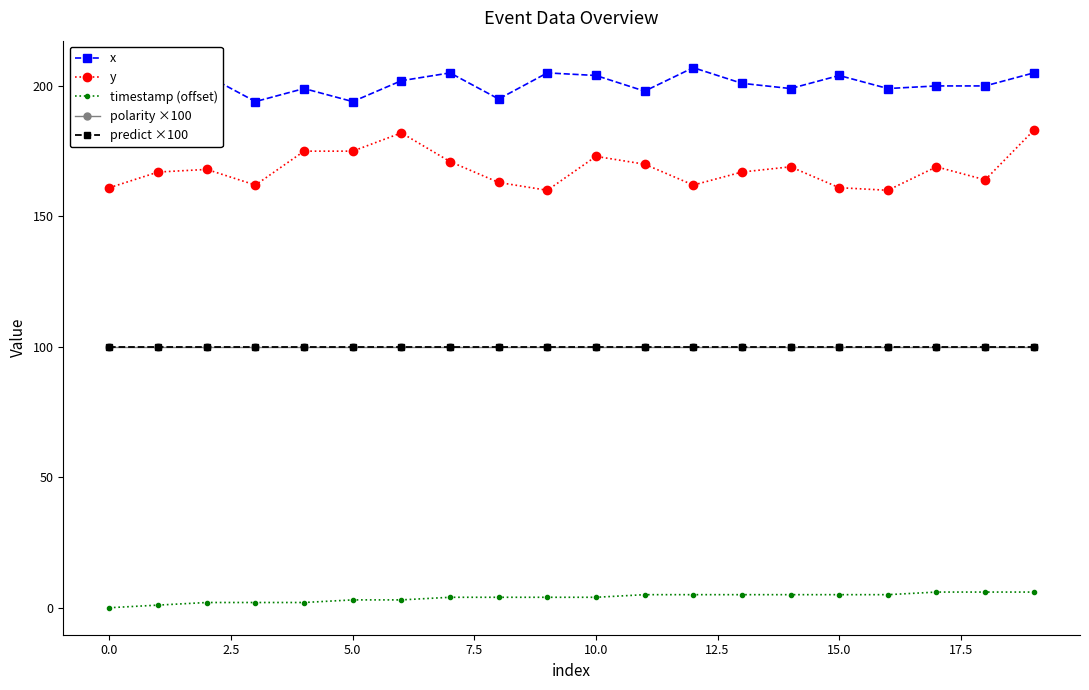

Does the chart have visible grid lines?

No